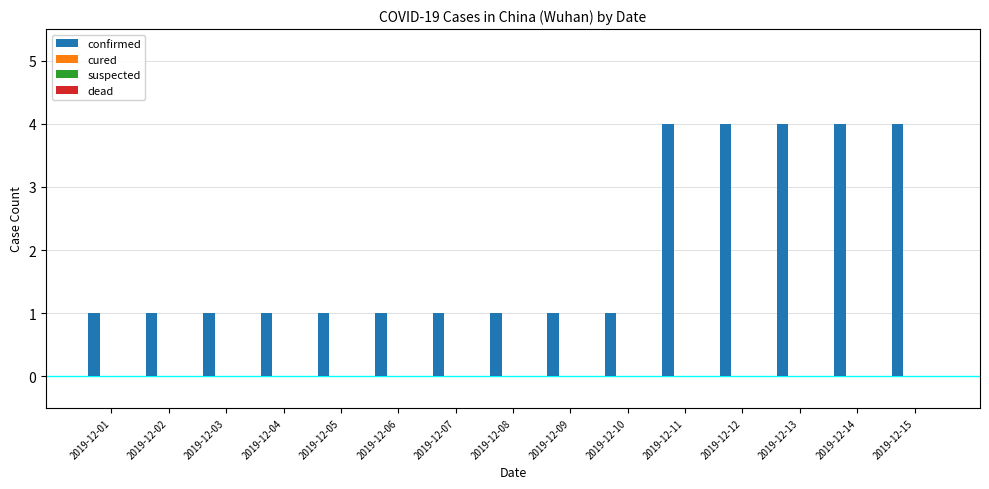

Reading left to right, list all the values displayed in this chart.

1	1	1	1	1	1	1	1	1	1	4	4	4	4	4